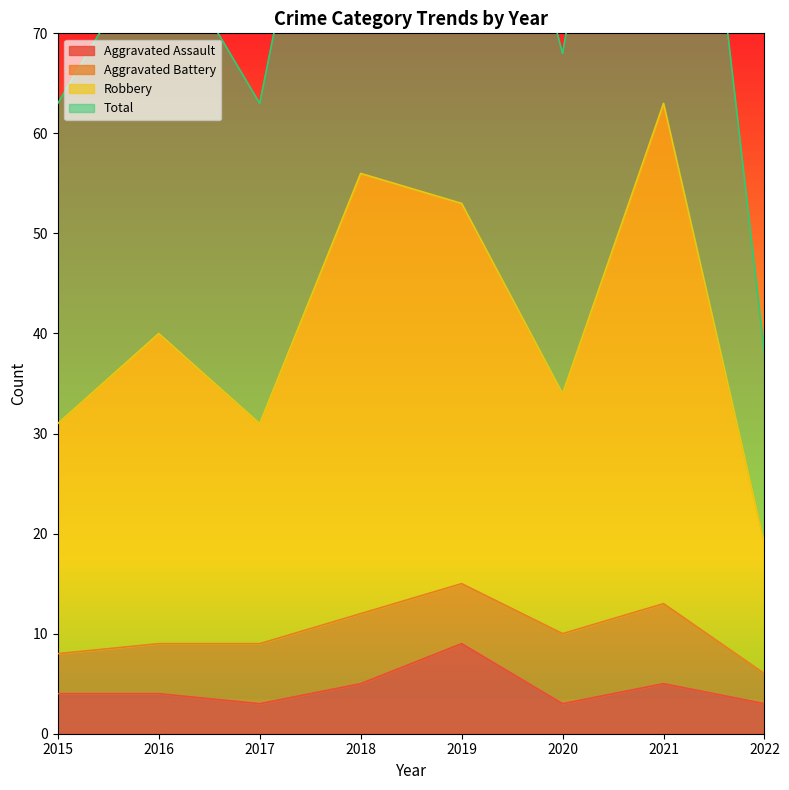

What is the maximum value shown in the chart?

126